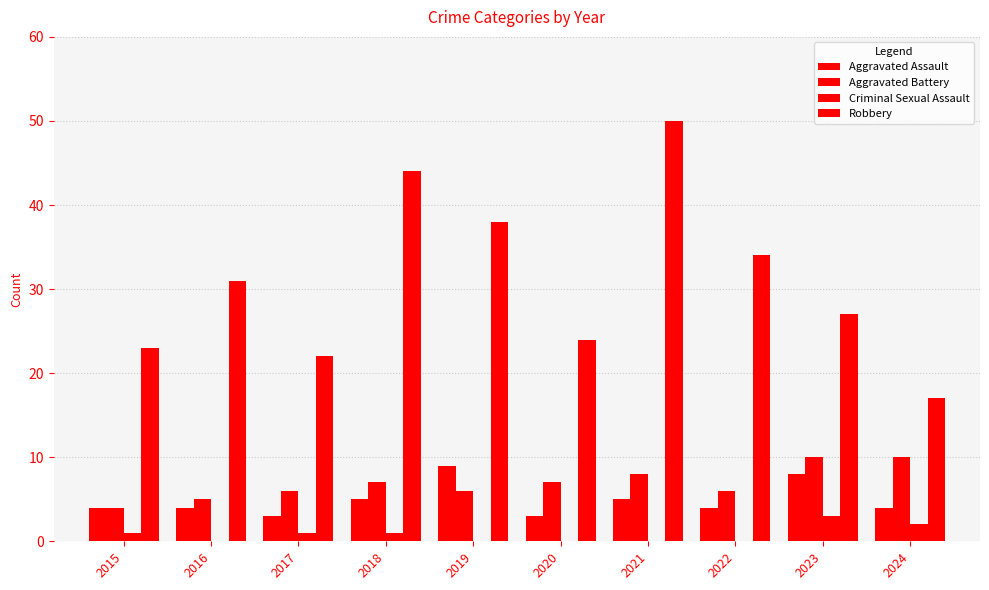

Reading right to left, transcribe all the data shown in this chart.

Aggravated Assault: 2024=4	2023=8	2022=4	2021=5	2020=3	2019=9	2018=5	2017=3	2016=4	2015=4
Aggravated Battery: 2024=10	2023=10	2022=6	2021=8	2020=7	2019=6	2018=7	2017=6	2016=5	2015=4
Criminal Sexual Assault: 2024=2	2023=3	2022=0	2021=0	2020=0	2019=0	2018=1	2017=1	2016=0	2015=1
Robbery: 2024=17	2023=27	2022=34	2021=50	2020=24	2019=38	2018=44	2017=22	2016=31	2015=23